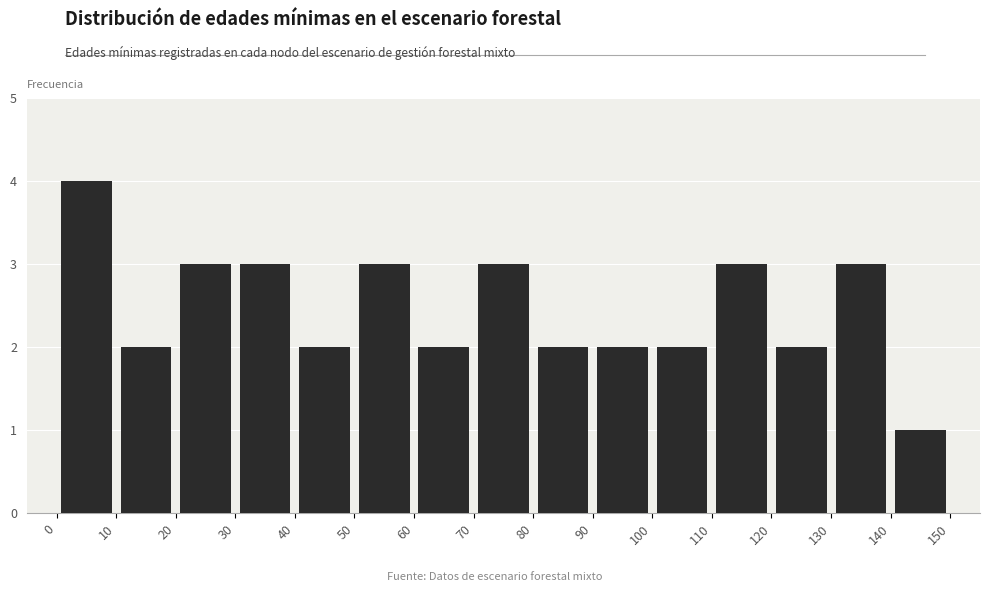

Over which range of the x-axis is the bar tallest?

0 to 10